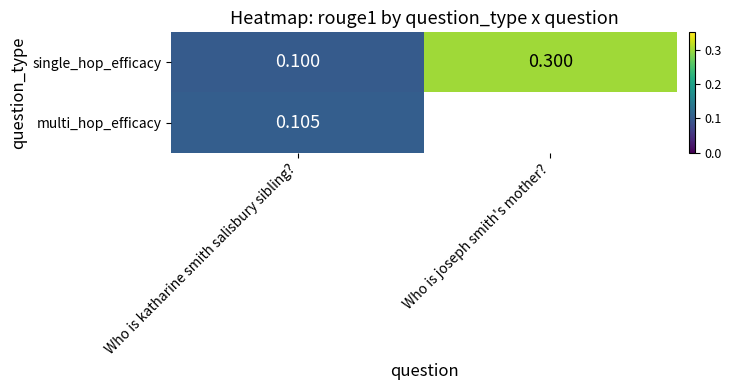

What is the smallest value displayed?

0.1